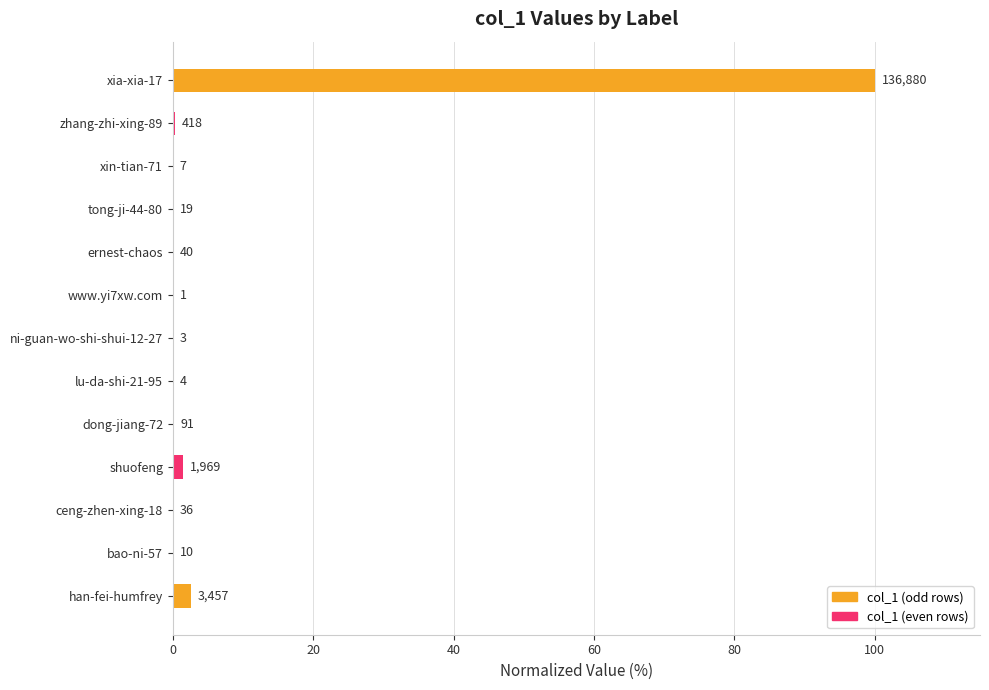

Are the bars horizontal?

Yes